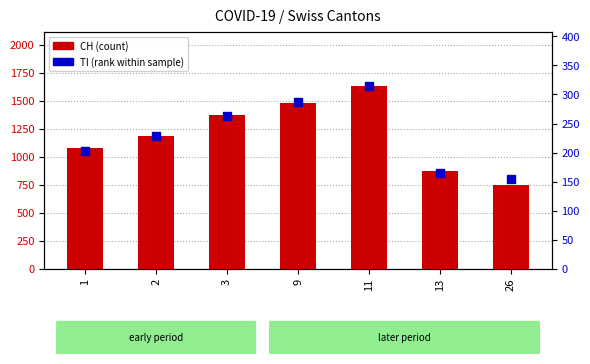

Which series reaches the maximum Y coordinate?

CH (count)